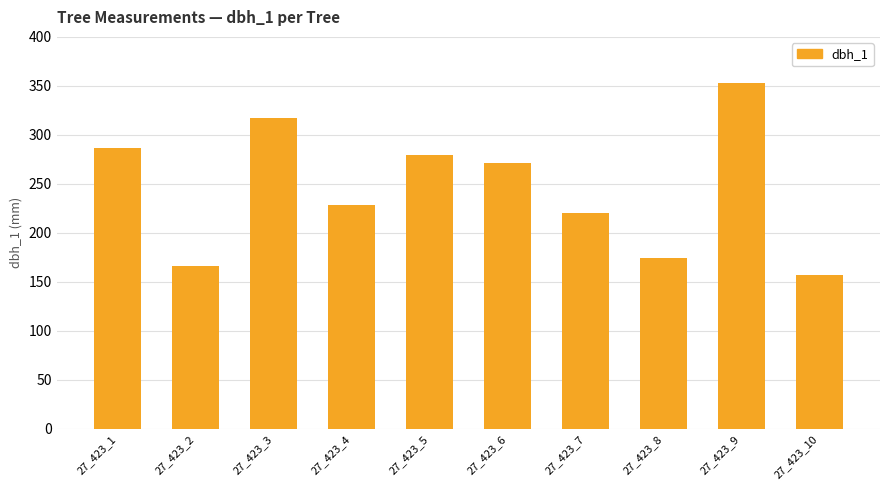

True or false: the data shows 177 at 27_423_5.

False